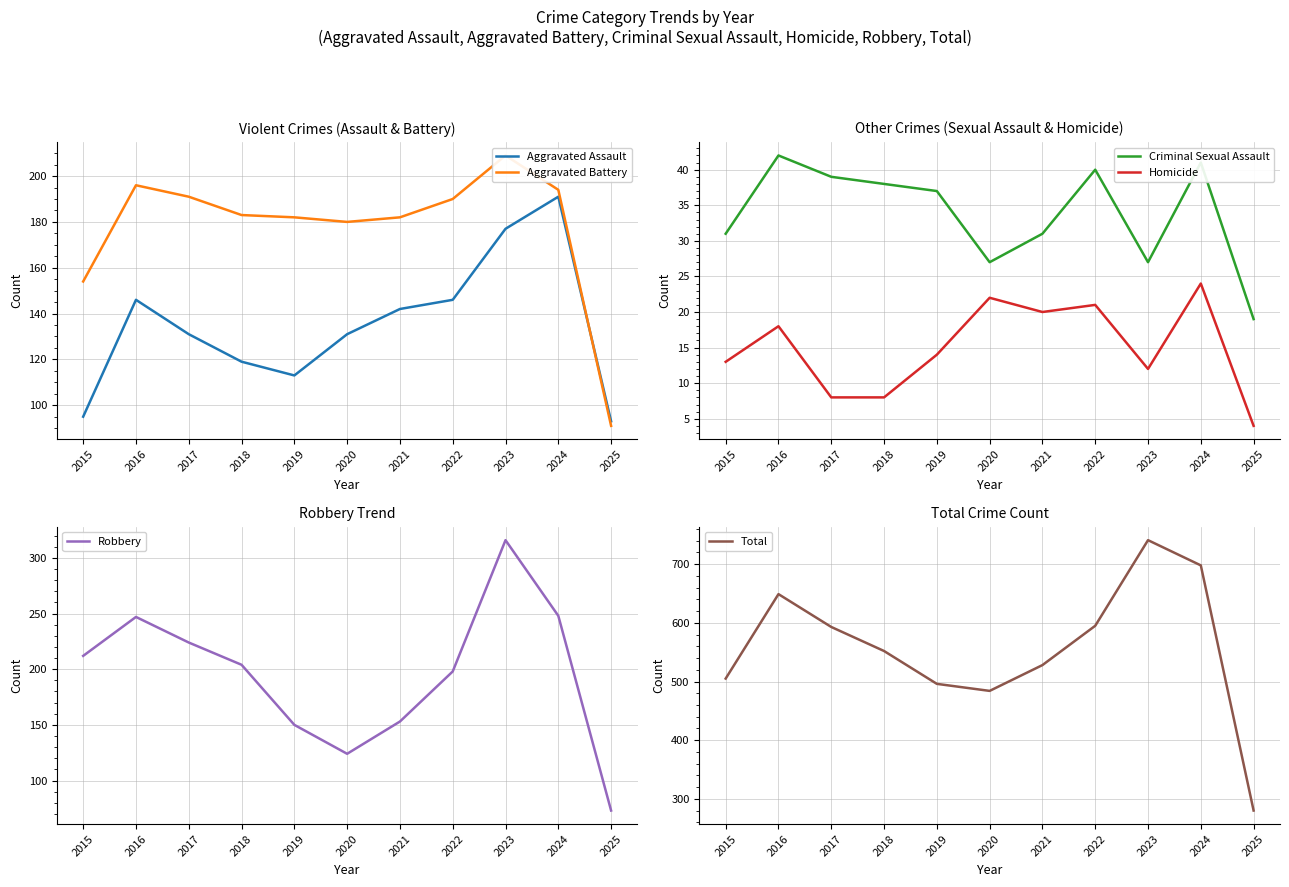

What is the greatest value displayed?

741